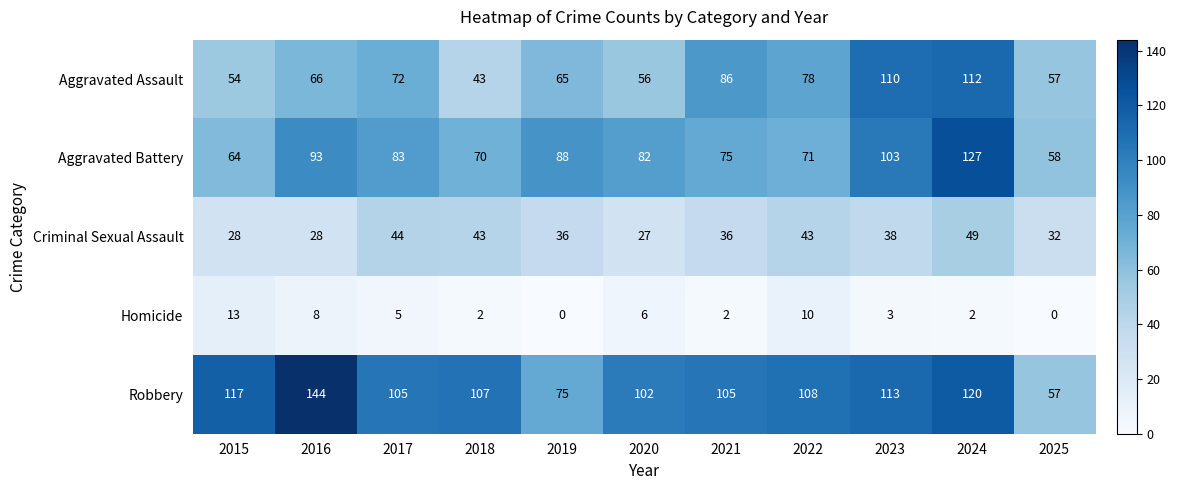

At which label does Robbery reach its minimum?

2025